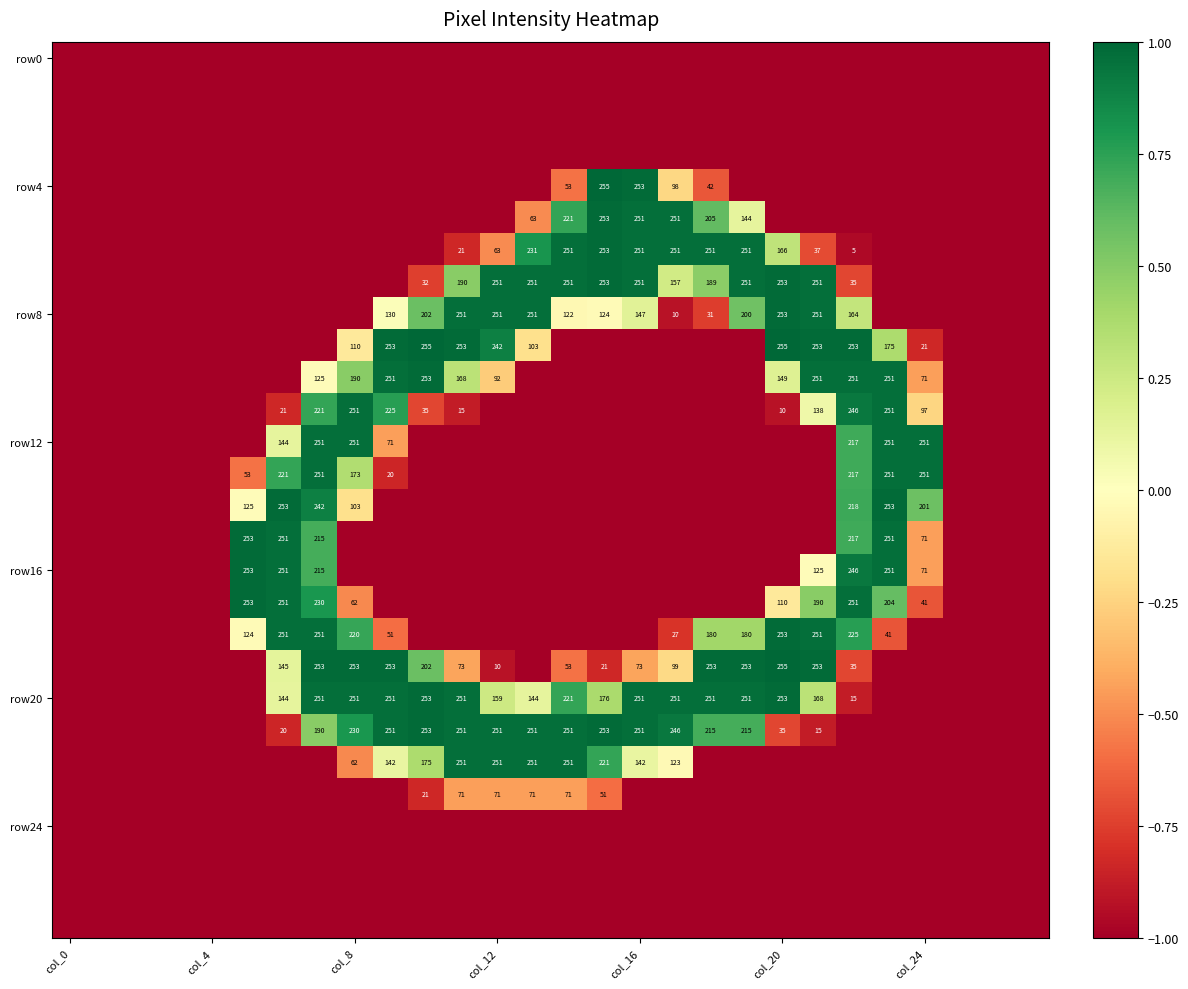

Is it true that row20 equals 251 at col_16?

True